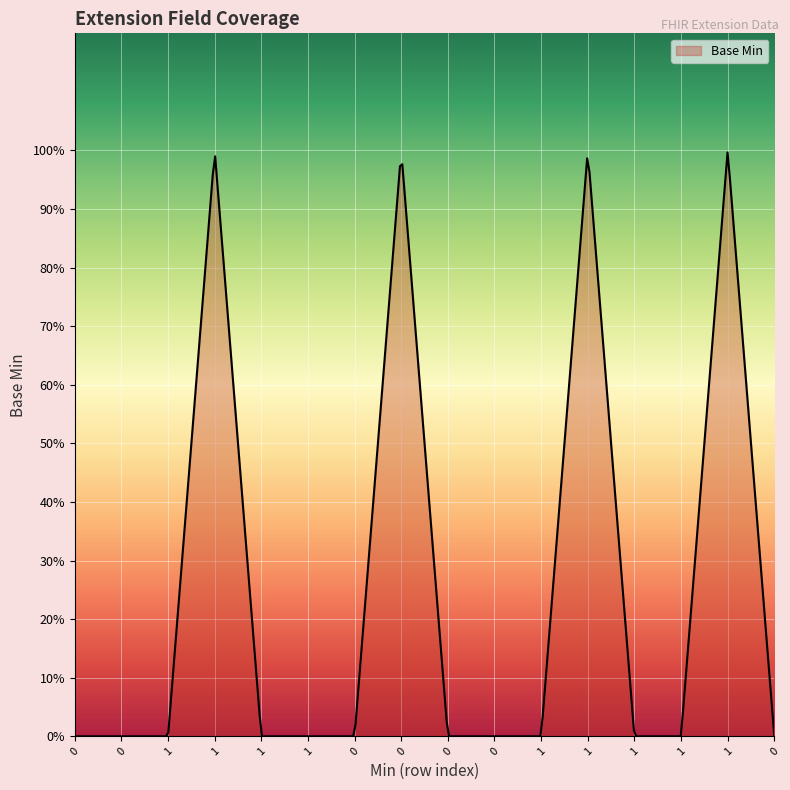

Does the chart display data point markers on the line(s)?

No